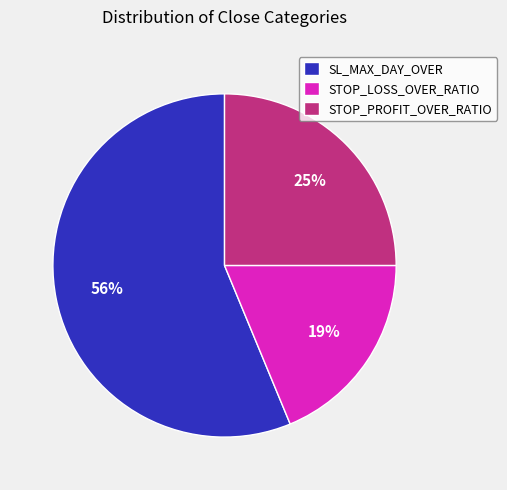

Which category has the biggest portion of the pie?

SL_MAX_DAY_OVER